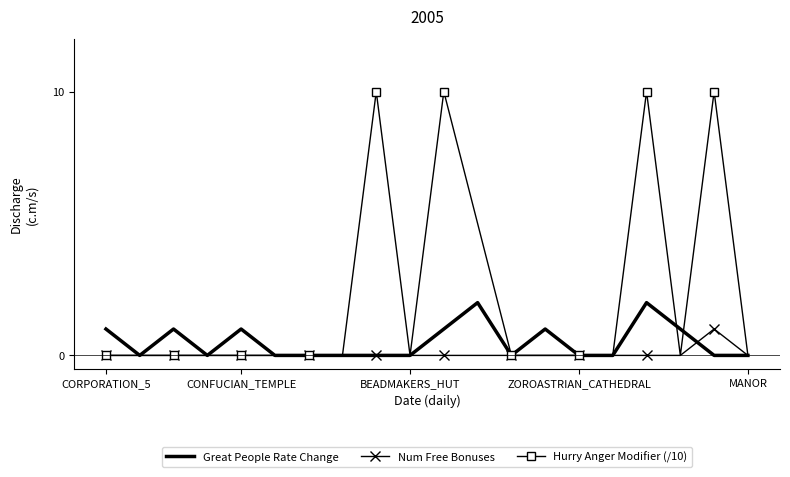

How many Hurry Anger Modifier (/10) values are between 0 and 5?

16